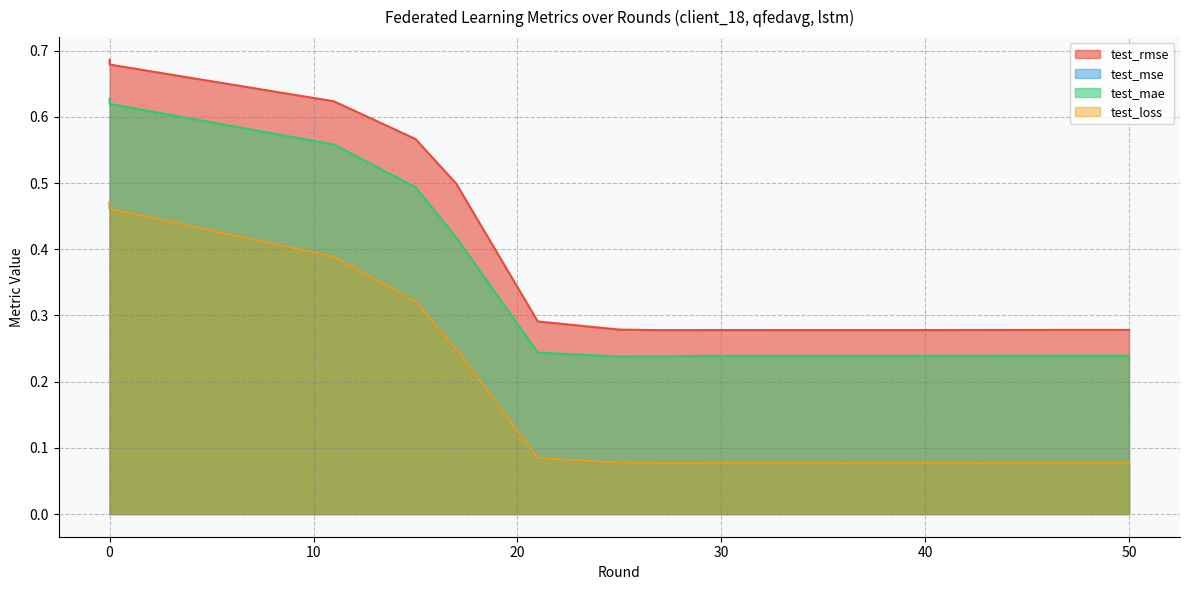

Where is test_mae nearest to the value 0?

25